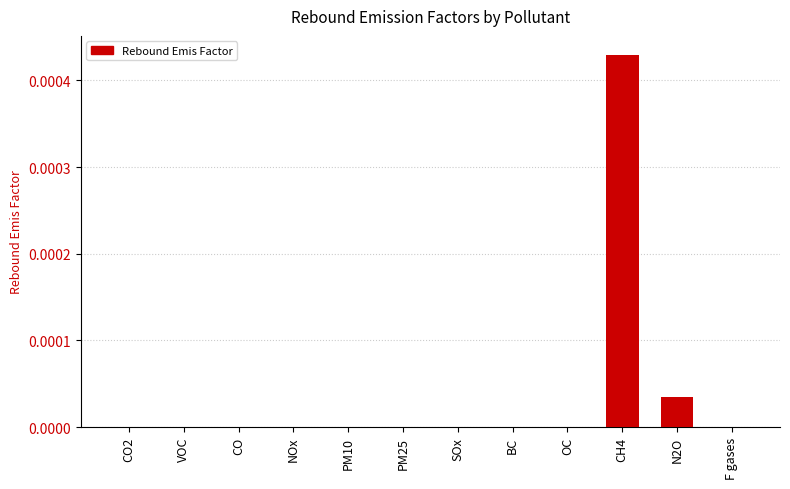

At which category does the chart reach its peak across all series?

CH4